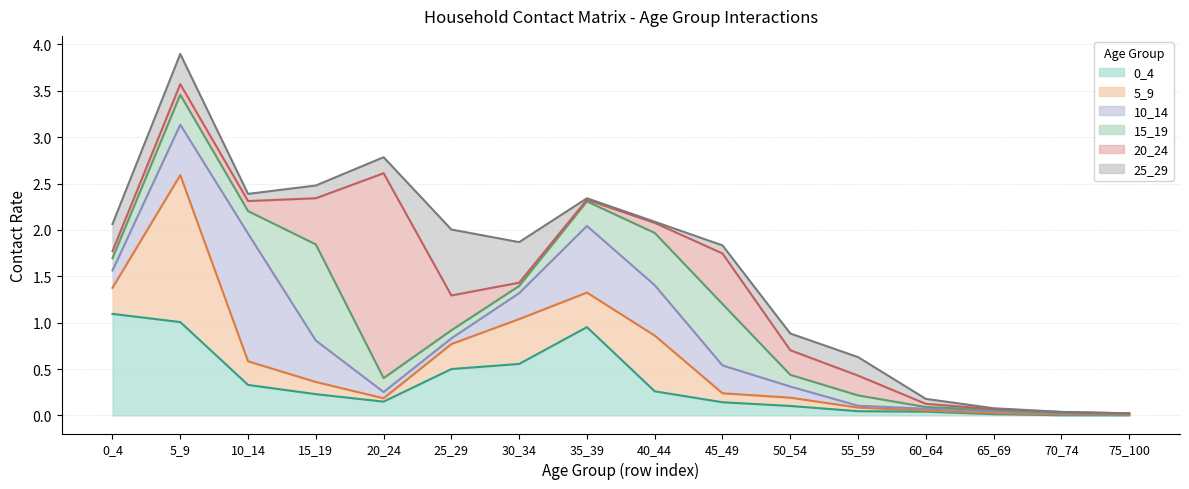

Rank the series at 15_19 from lowest to highest value.

5_9, 25_29, 0_4, 10_14, 20_24, 15_19